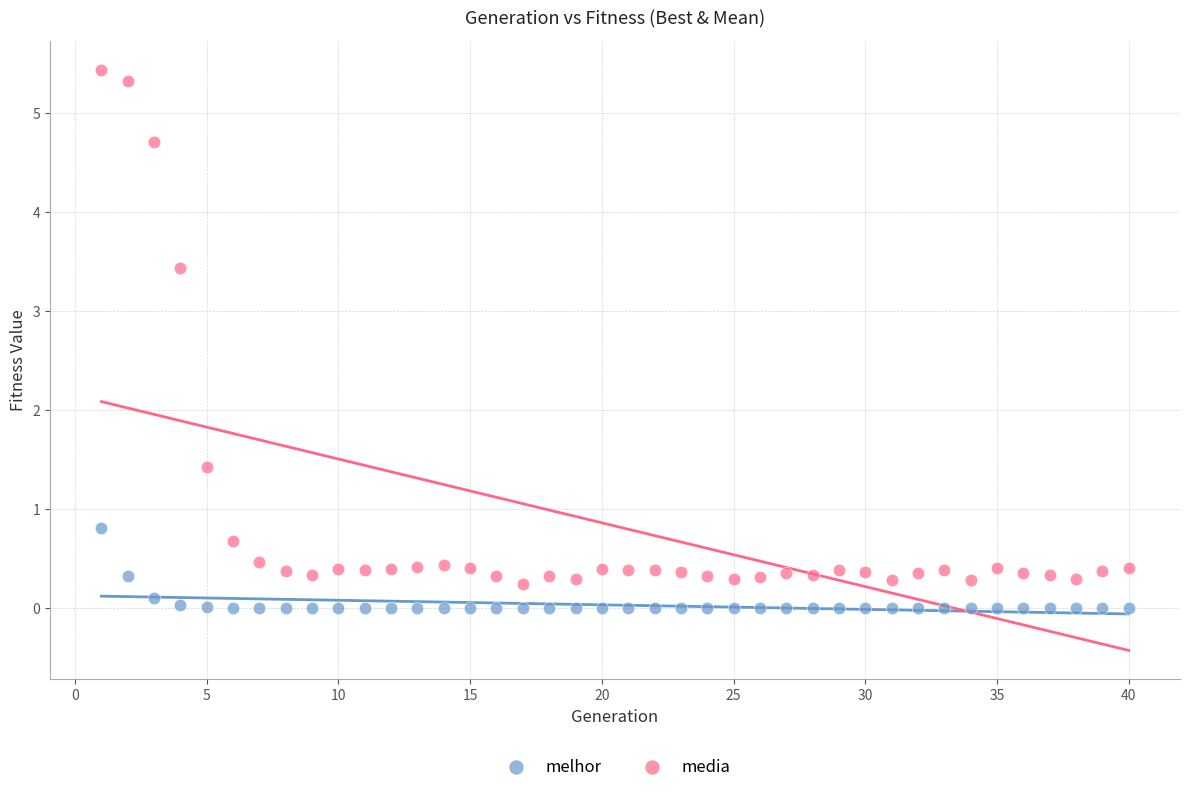

What are all the series names shown in the legend?

melhor, media